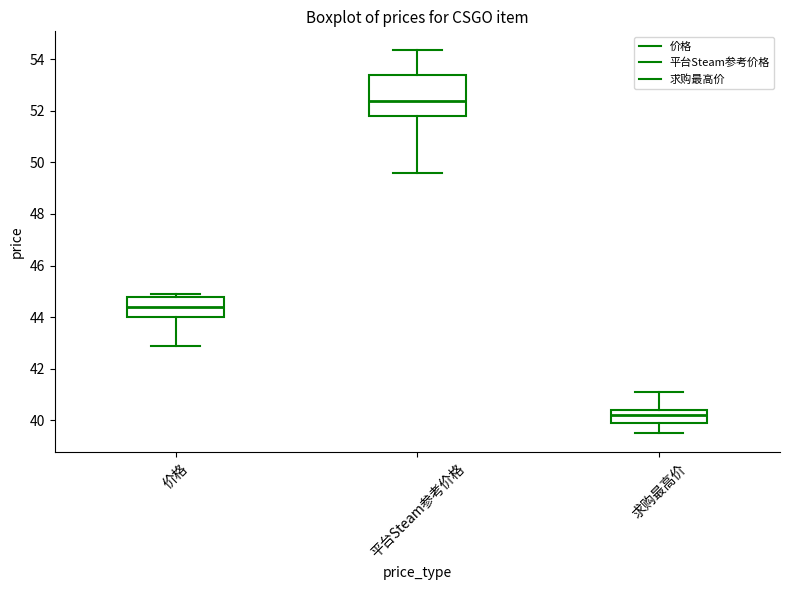

Reading left to right, read every box against the y-axis: the position of its median line, the range the box covers, and the ends of its whiskers. The values are not printed on the chart, so give them approximately, as read against the axis.

价格: median 44.4, box 44.0 to 44.8, whiskers 42.8 to 44.8 (just above the box's upper edge)
平台Steam参考价格: median 52.4, box 51.8 to 53.4, whiskers 49.6 to 54.4
求购最高价: median 40.2, box 40.0 to 40.4, whiskers 39.6 to 41.2